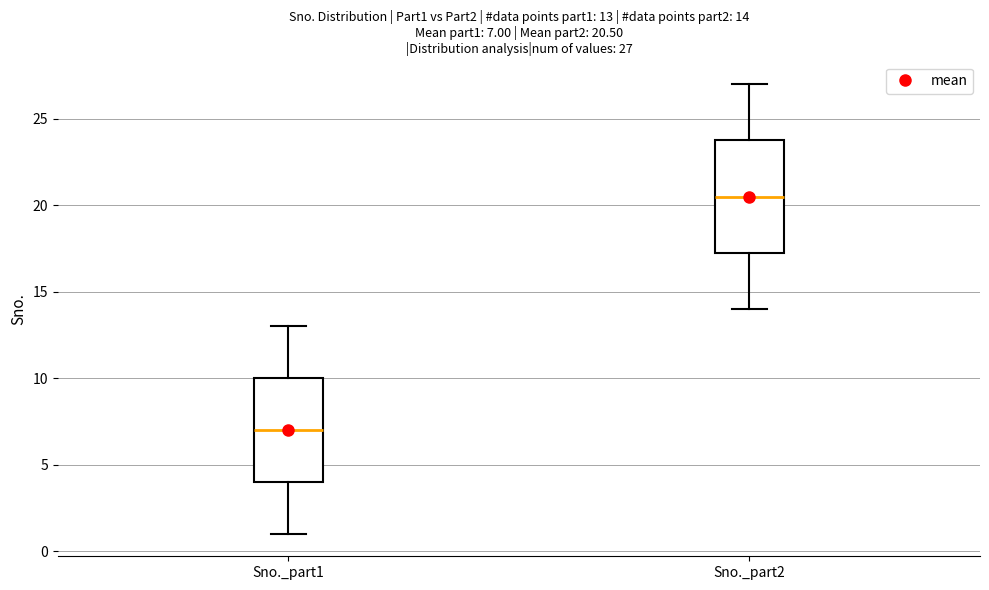

Which box's median line is the lowest?

Sno._part1